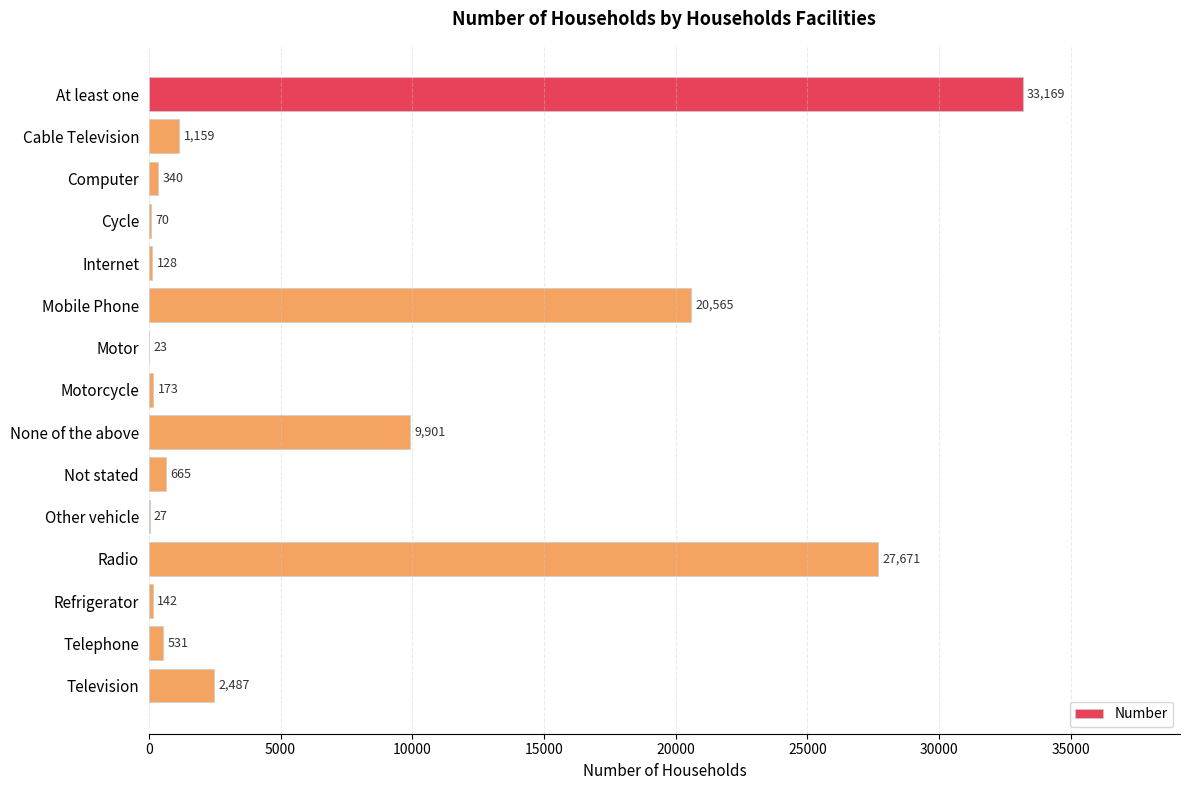

What is the maximum value shown in the chart?

33169